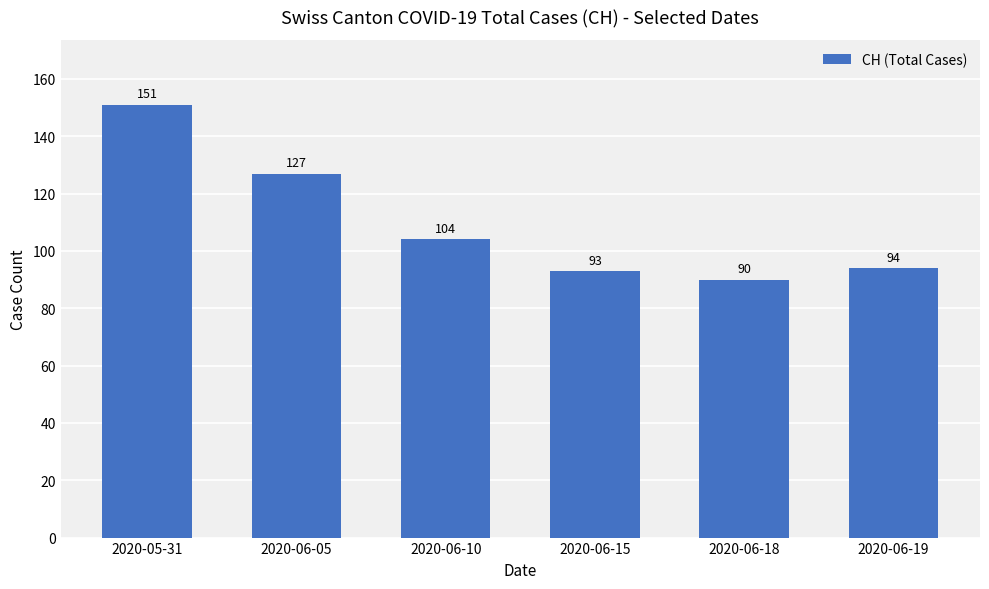

Does the chart contain stacked bars?

No